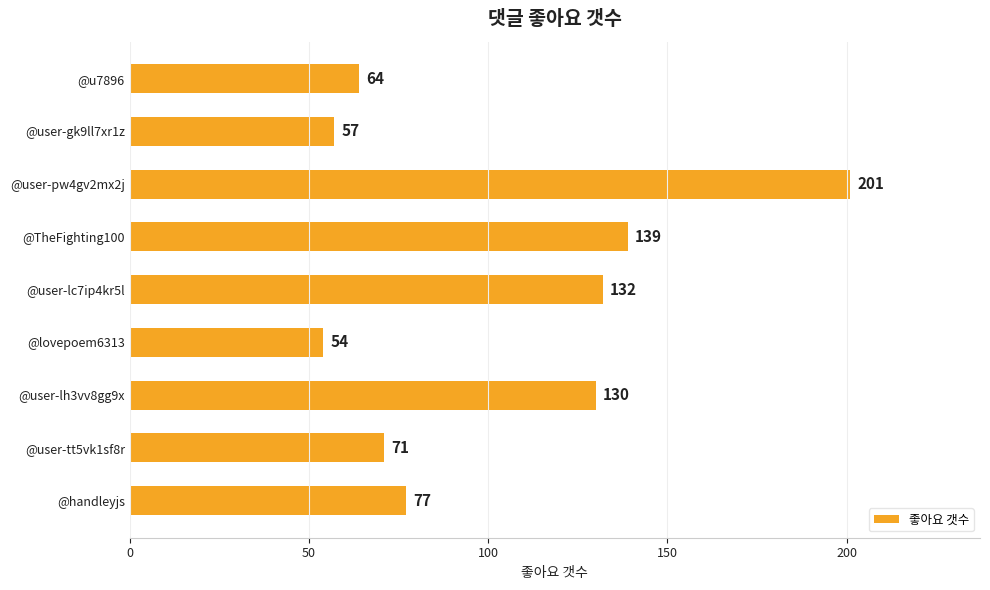

What is the ratio of the value at @user-tt5vk1sf8r to the value at @TheFighting100?

0.5